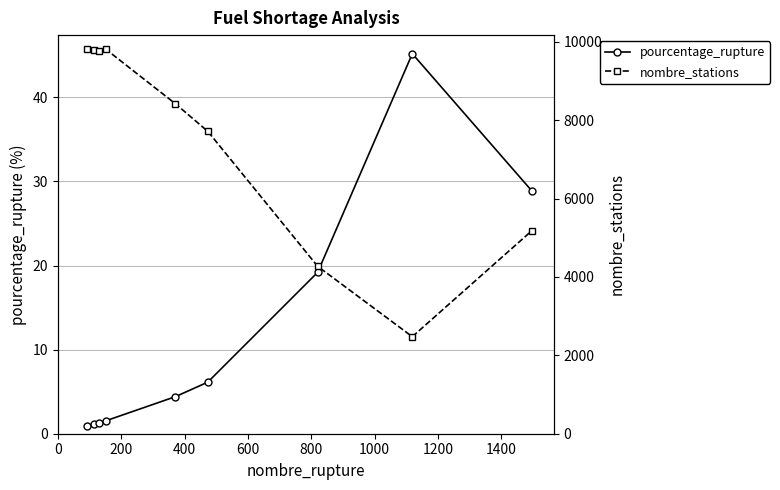

True or false: pourcentage_rupture has more than 2 points higher than both neighbors.

False